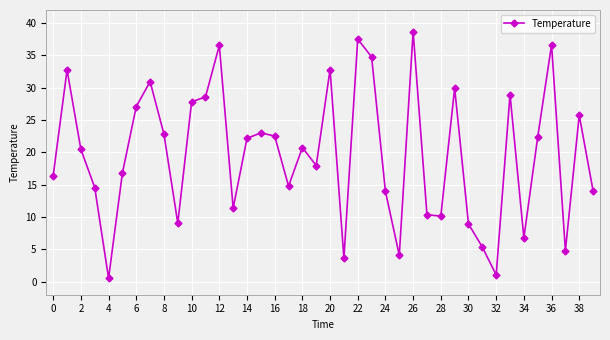

What is the value of the 39th point from the left?

25.7